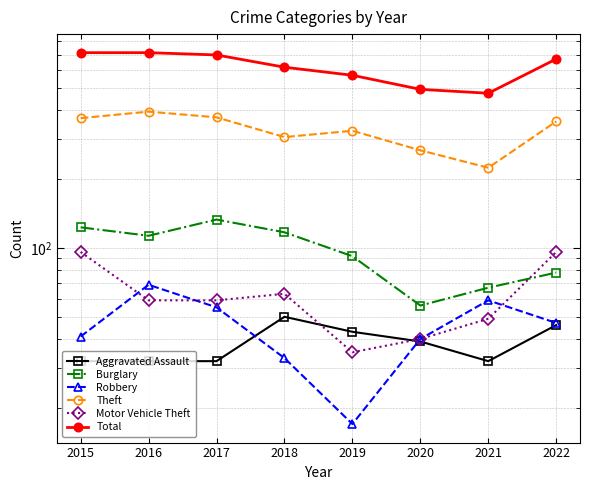

How many data points does each series have?

8